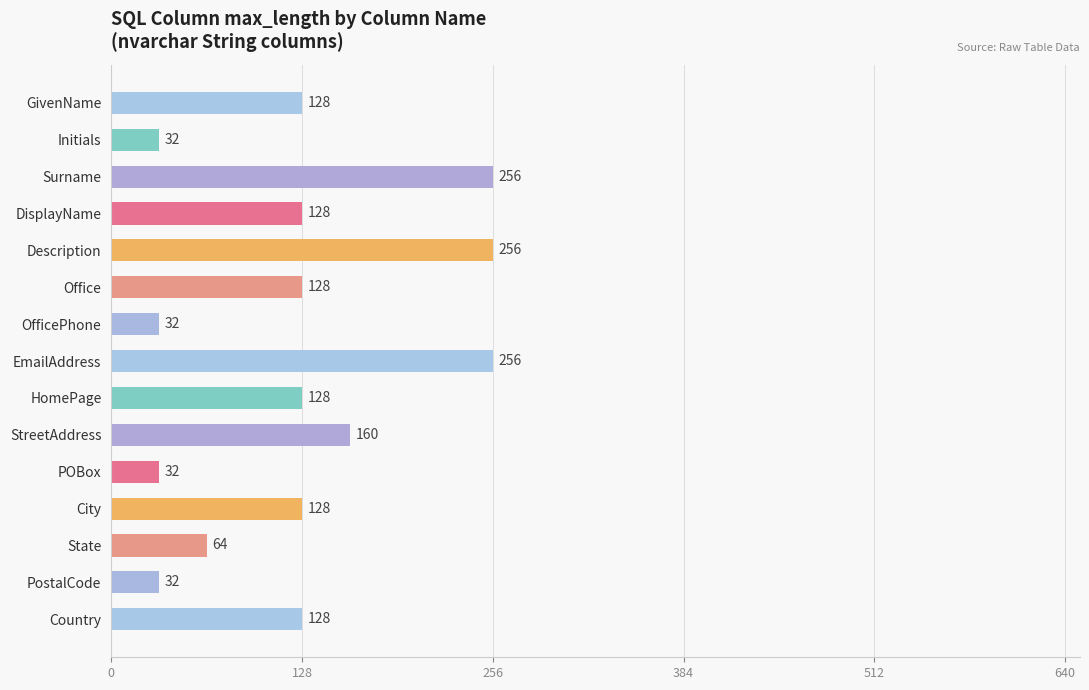

What is the average value?

126